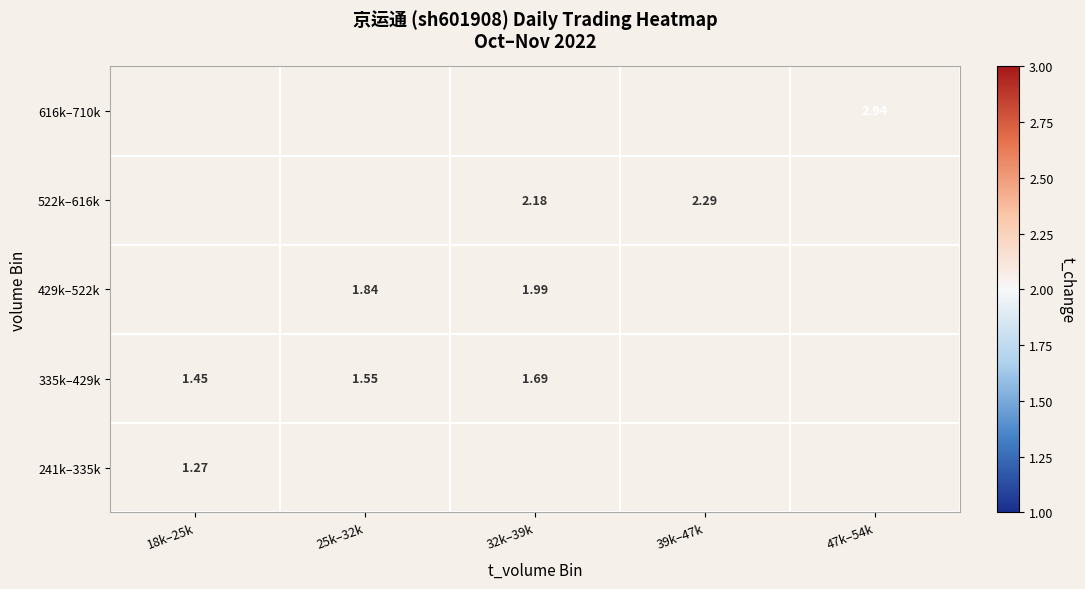

At which label does 522k–616k first exceed 2?

32k–39k